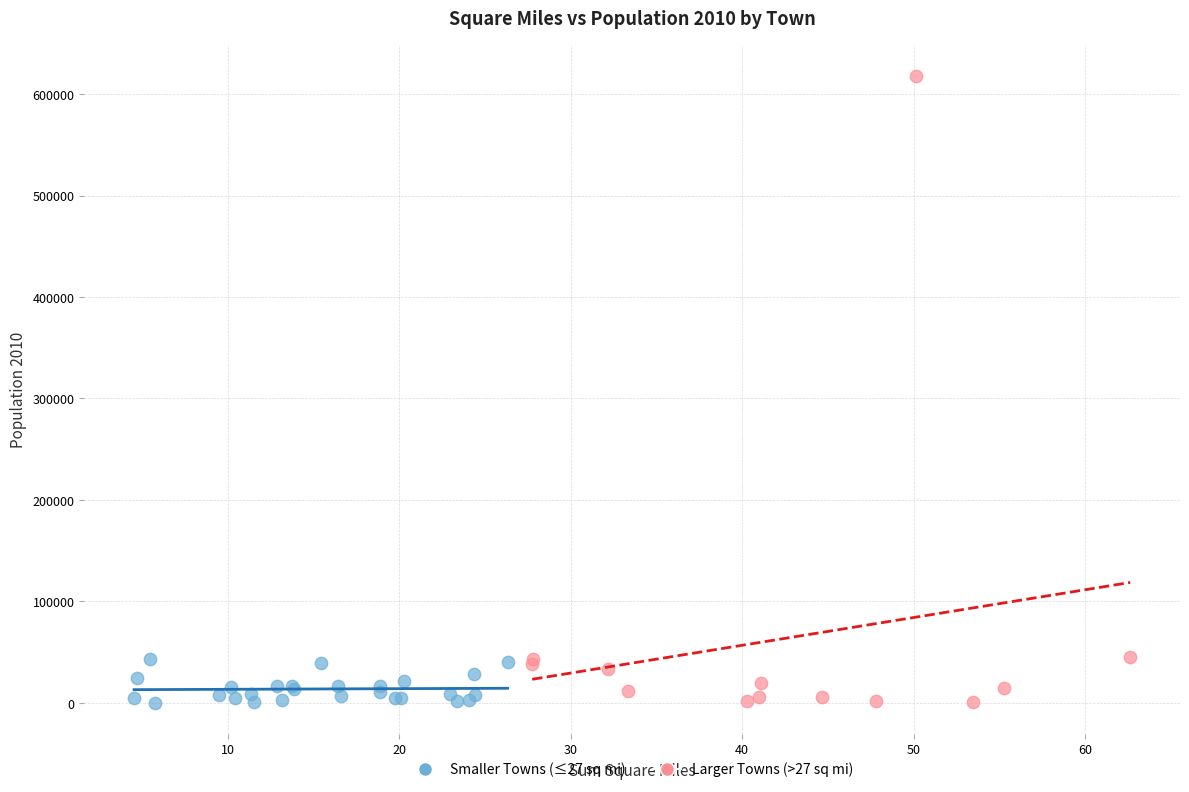

Which series has the widest spread of Y values?

Larger Towns (>27 sq mi)